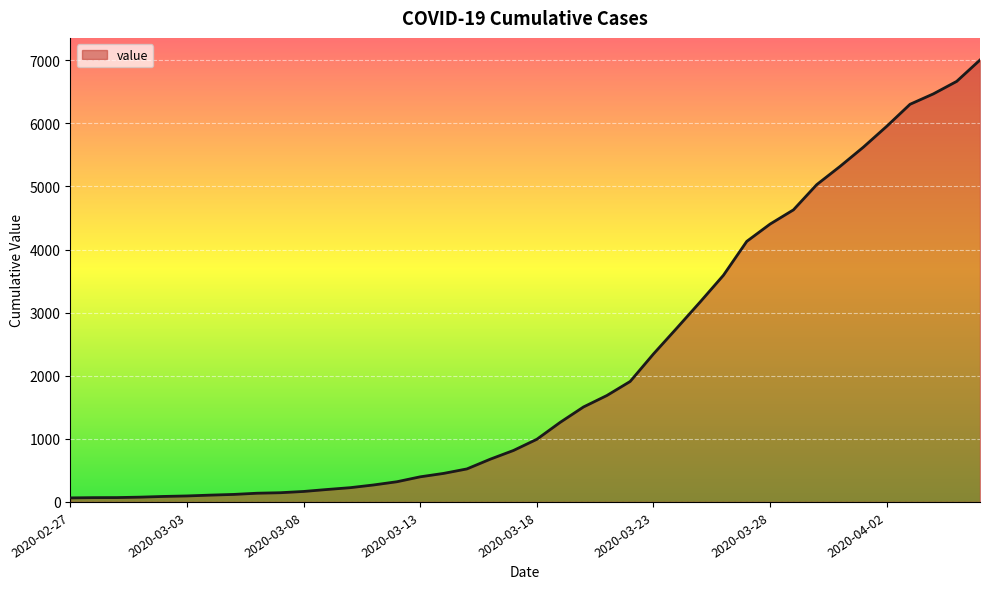

What is the smallest value displayed?

64